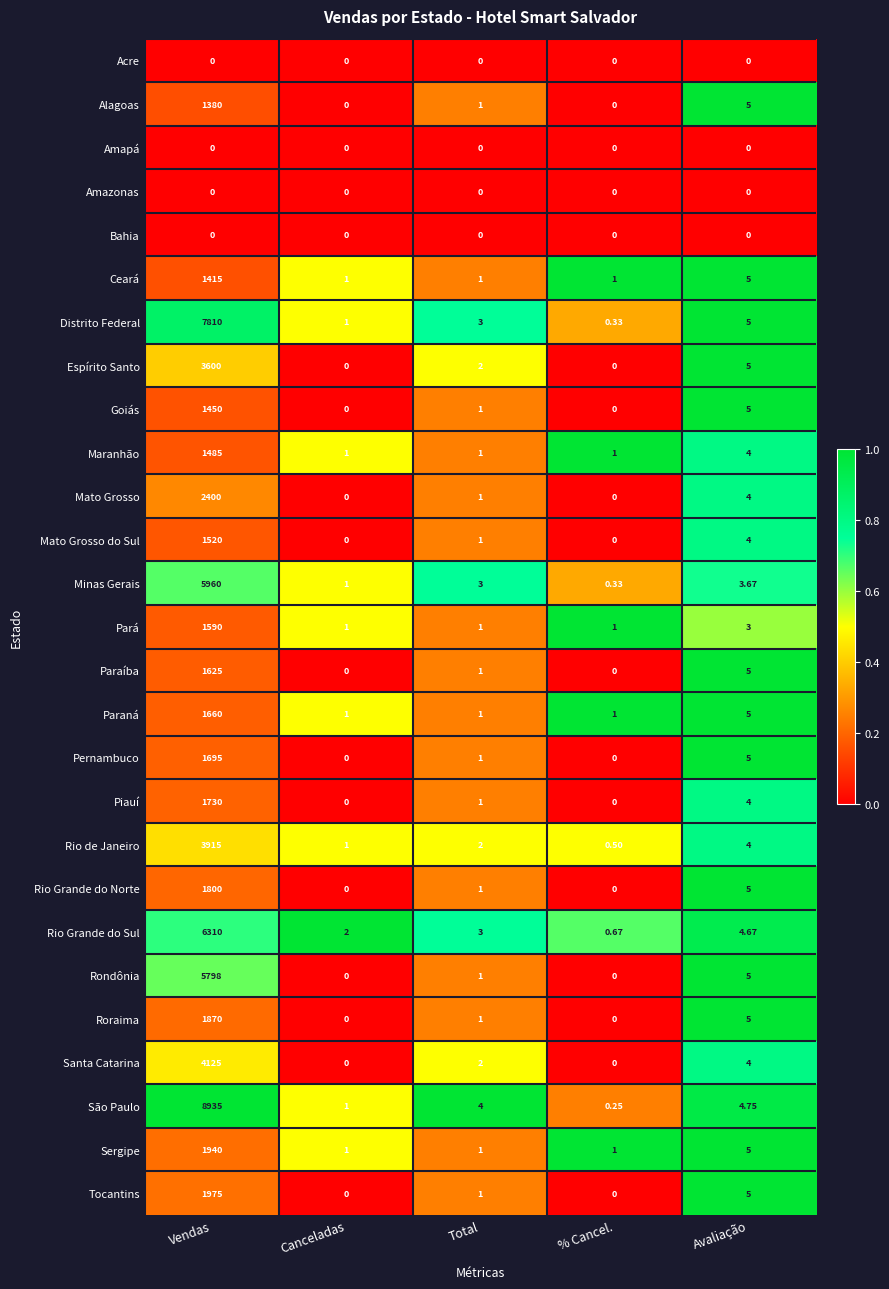

What is the greatest value displayed?

8935.0